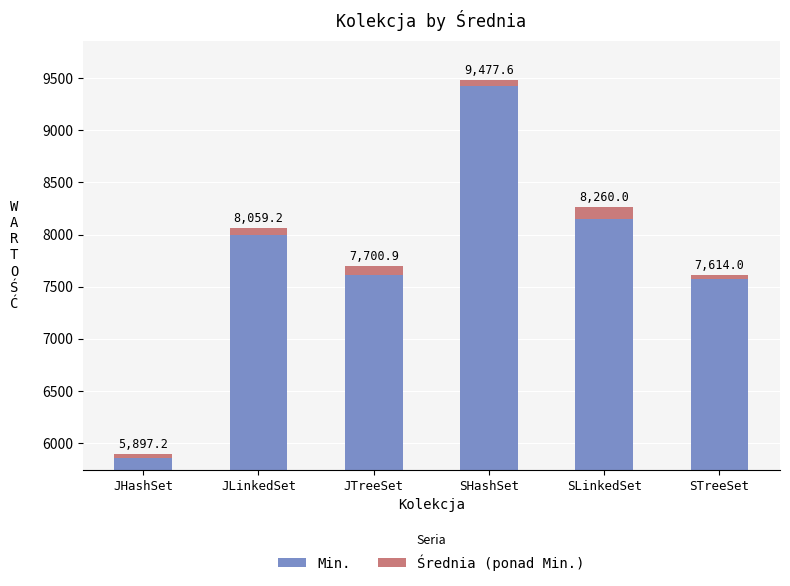

At which label does Średnia (ponad Min.) reach its minimum?

JHashSet